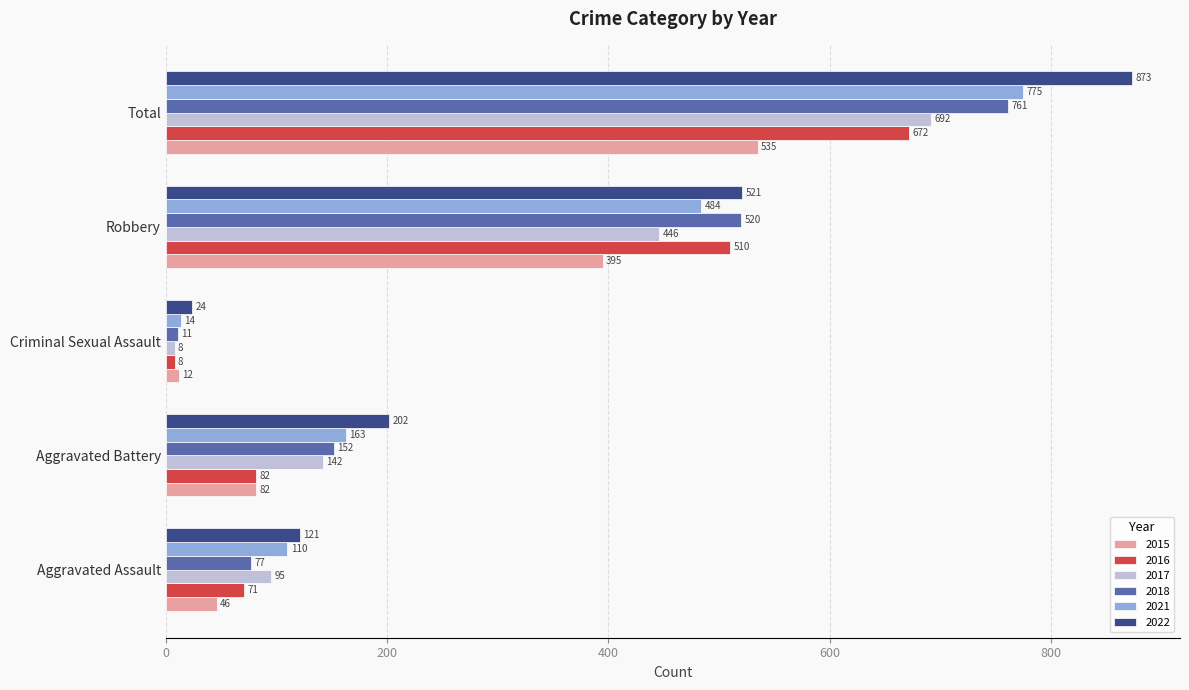

At which category does the chart reach its minimum across all series?

Criminal Sexual Assault